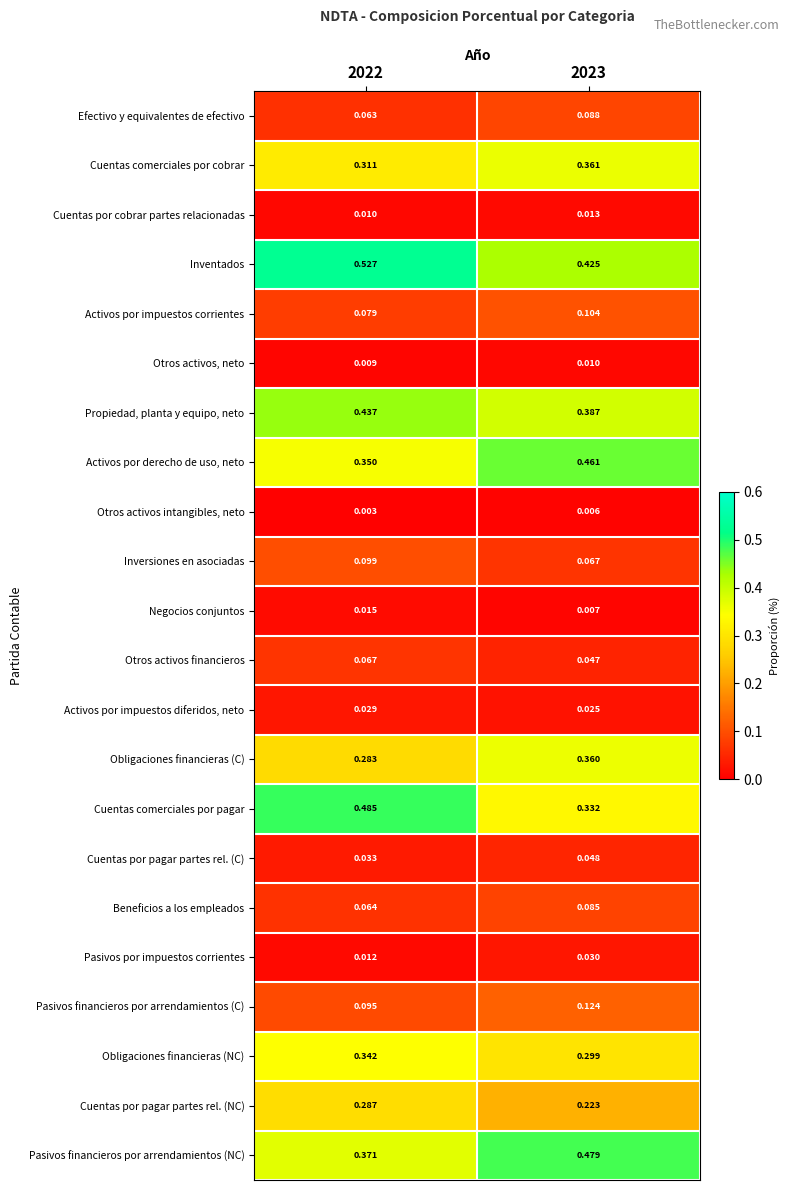

Rank the series by their maximum value, from lowest to highest.

Otros activos intangibles, neto, Otros activos, neto, Cuentas por cobrar partes relacionadas, Negocios conjuntos, Activos por impuestos diferidos, neto, Pasivos por impuestos corrientes, Cuentas por pagar partes rel. (C), Otros activos financieros, Beneficios a los empleados, Efectivo y equivalentes de efectivo, Inversiones en asociadas, Activos por impuestos corrientes, Pasivos financieros por arrendamientos (C), Cuentas por pagar partes rel. (NC), Obligaciones financieras (NC), Obligaciones financieras (C), Cuentas comerciales por cobrar, Propiedad, planta y equipo, neto, Activos por derecho de uso, neto, Pasivos financieros por arrendamientos (NC), Cuentas comerciales por pagar, Inventados